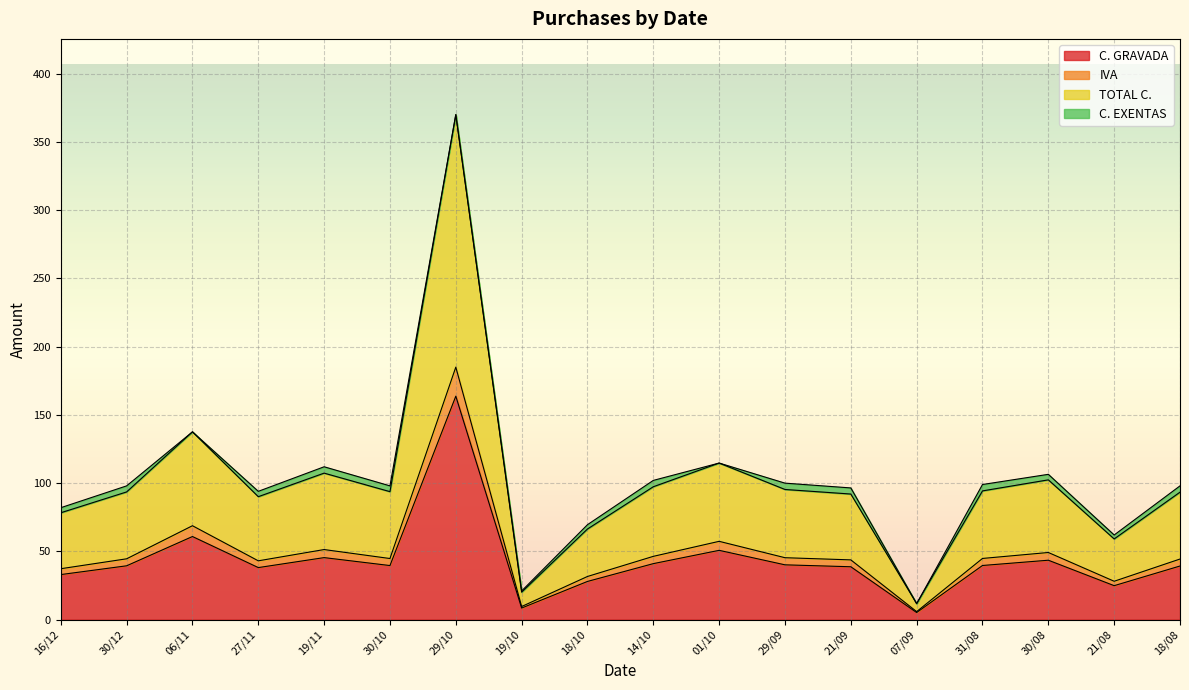

The TOTAL C. series shows 21.0 at 19/10. True or false?

True